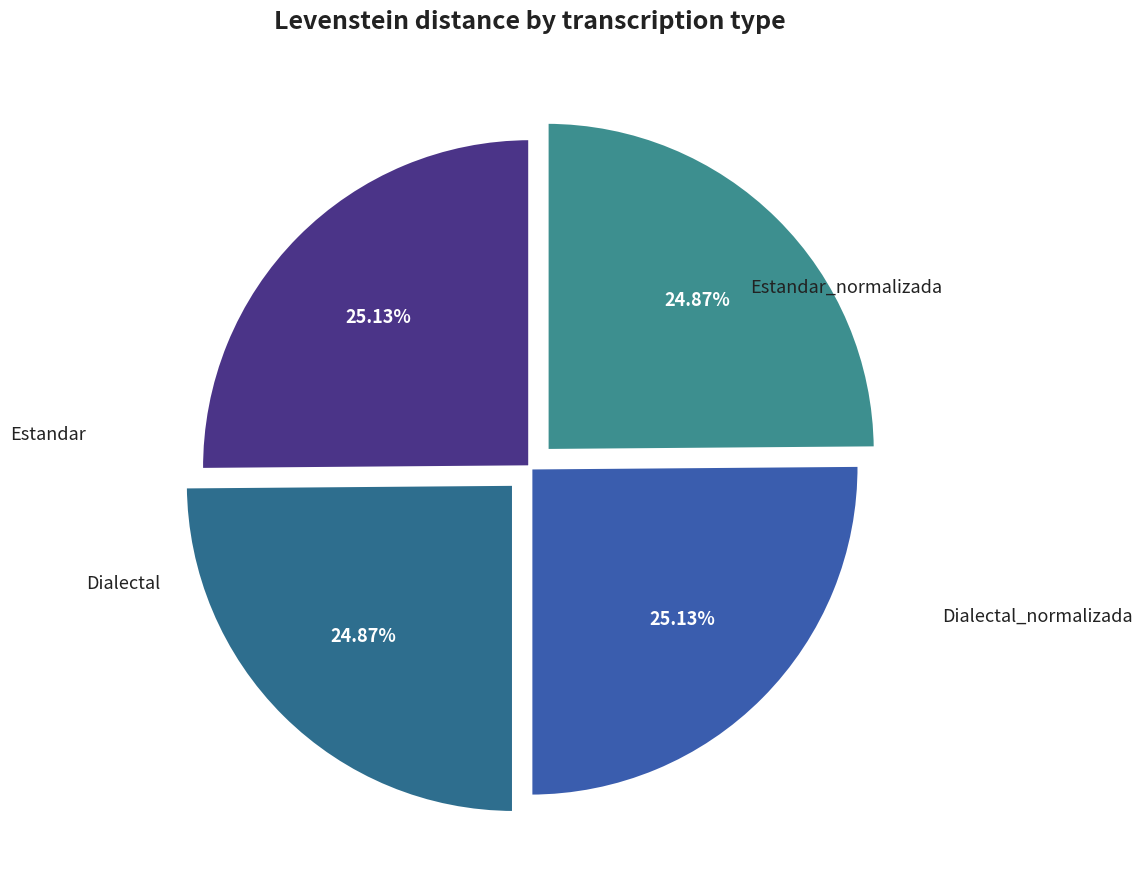

Is the sum of Dialectal_normalizada and Dialectal greater than half?

No